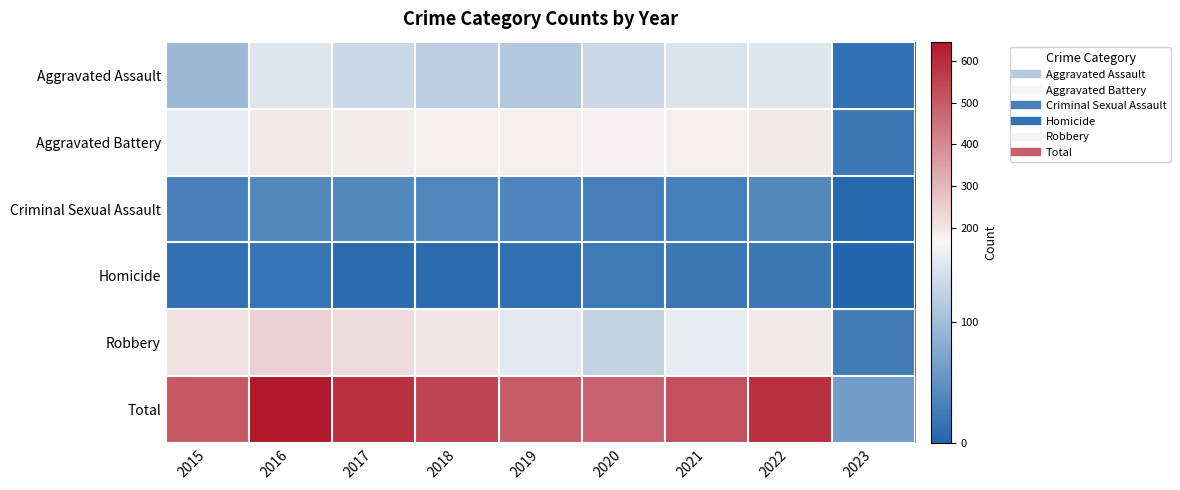

Reading right to left, transcribe all the data shown in this chart.

Aggravated Assault: 2023=14	2022=146	2021=142	2020=131	2019=113	2018=119	2017=131	2016=146	2015=95
Aggravated Battery: 2023=21	2022=193	2021=181	2020=180	2019=182	2018=183	2017=191	2016=196	2015=154
Criminal Sexual Assault: 2023=3	2022=39	2021=29	2020=28	2019=37	2018=38	2017=39	2016=39	2015=31
Homicide: 2023=0	2022=20	2021=20	2020=22	2019=14	2018=8	2017=8	2016=18	2015=13
Robbery: 2023=26	2022=194	2021=153	2020=124	2019=150	2018=204	2017=224	2016=247	2015=212
Total: 2023=64	2022=592	2021=525	2020=485	2019=496	2018=552	2017=593	2016=646	2015=505